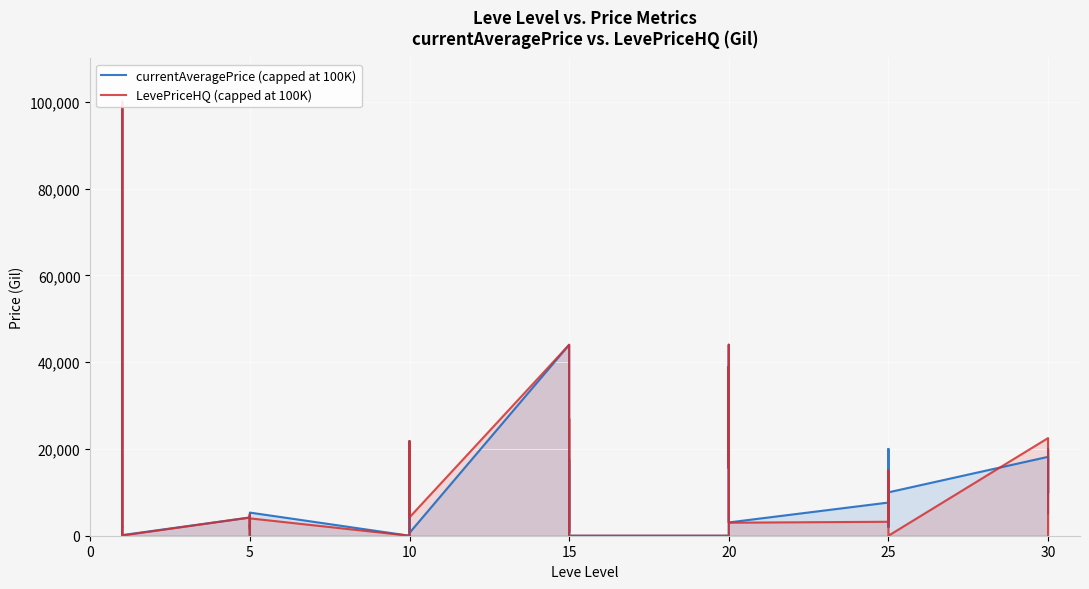

Count the number of categories in the chart.

40